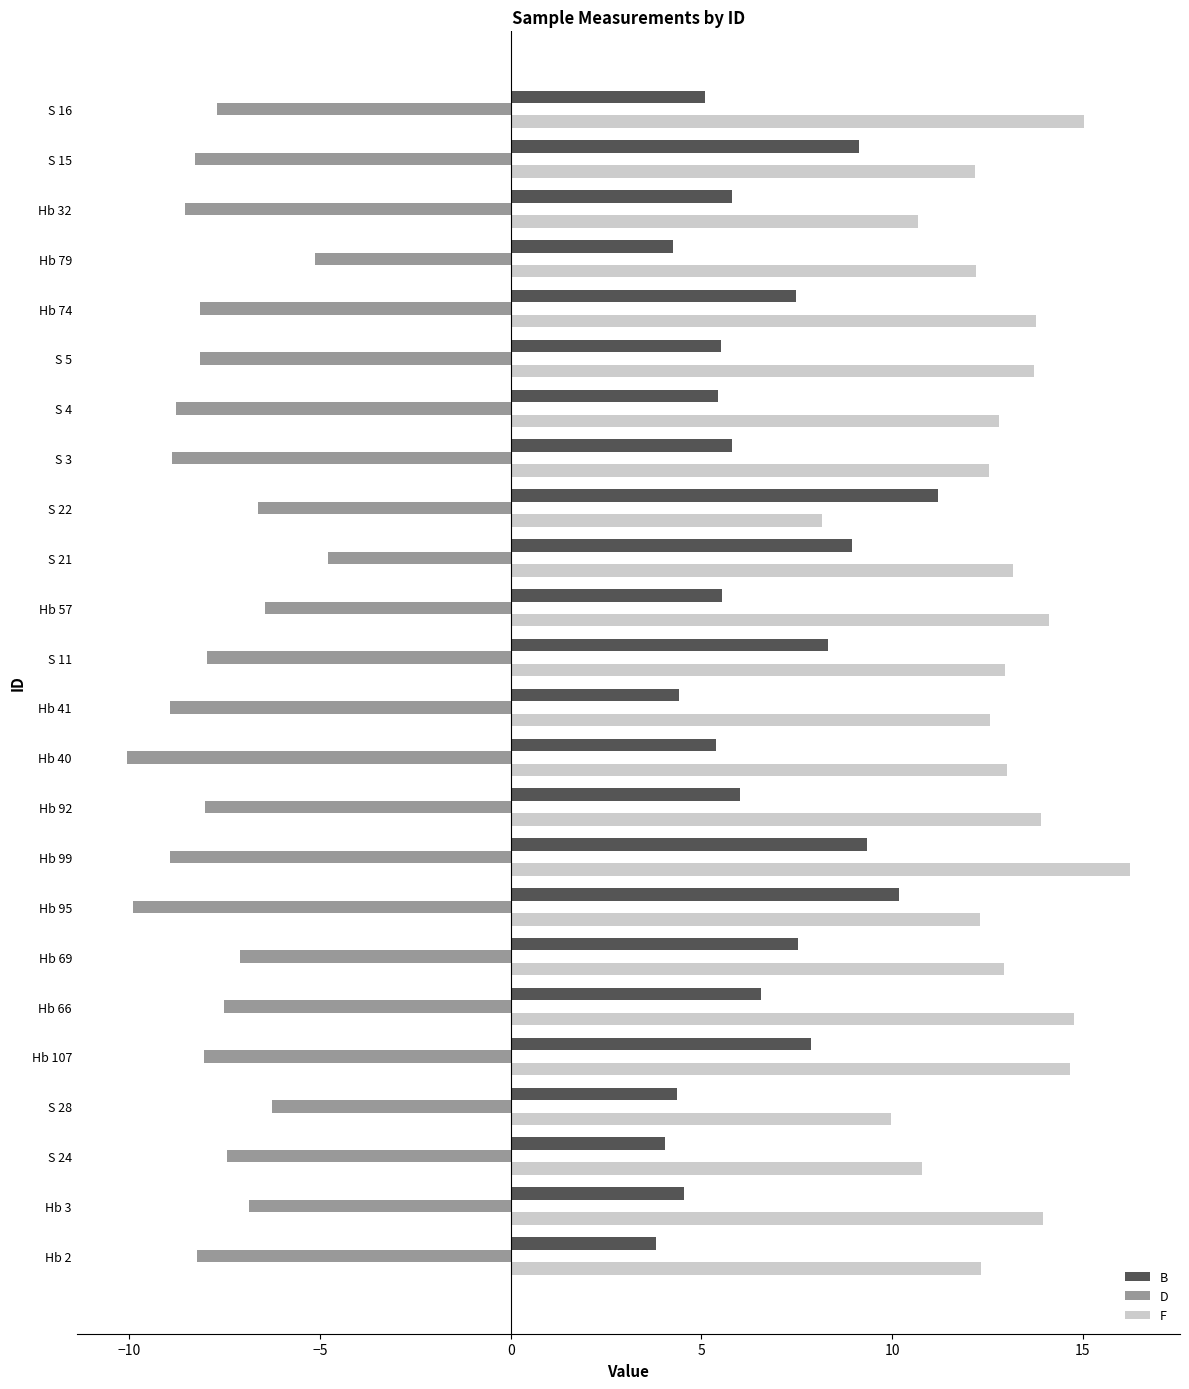

What is the difference between the maximum and minimum values in the D series?

5.3